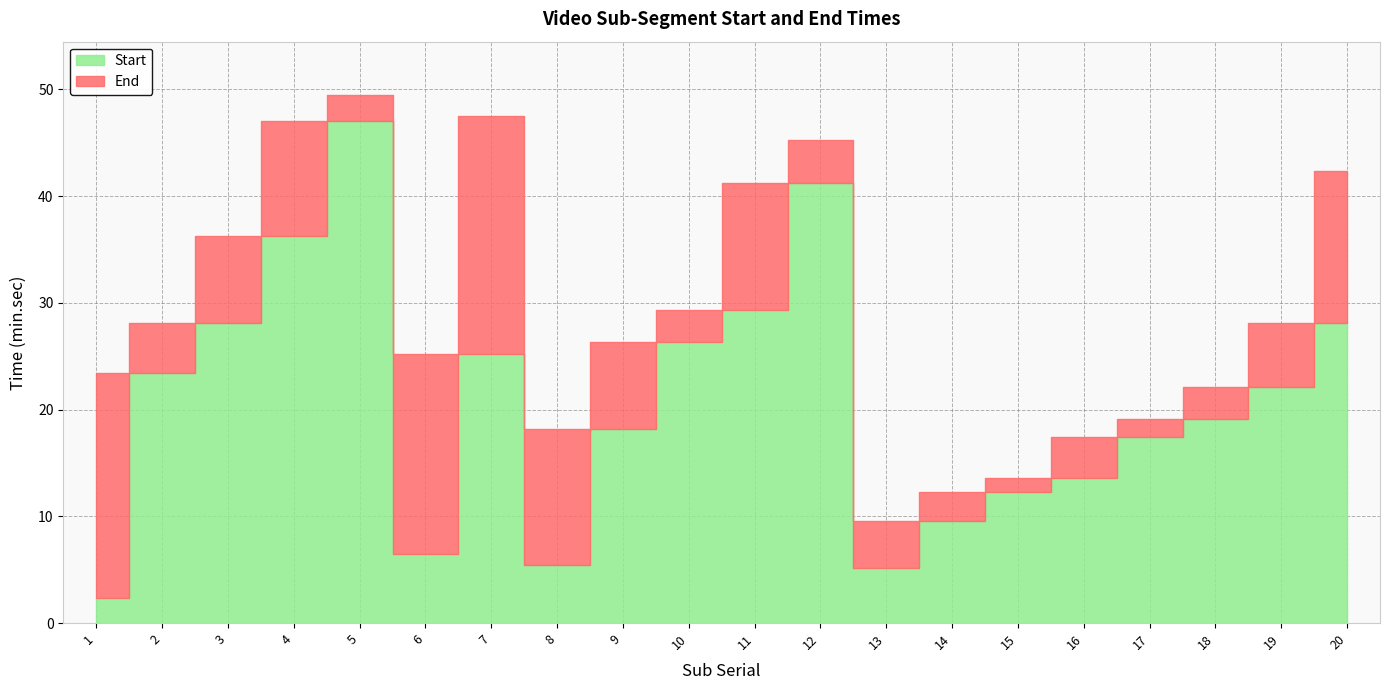

Does the chart display data point markers on the line(s)?

No